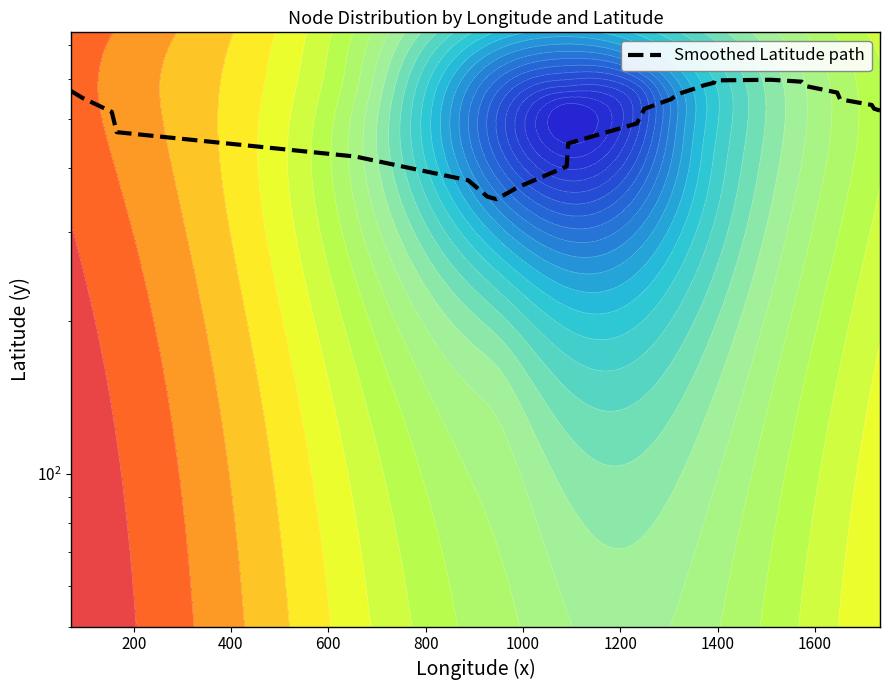

What is the maximum value shown in the chart?

598.3